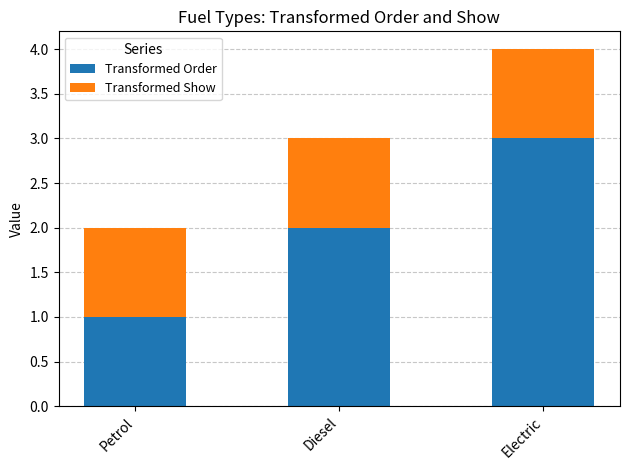

Rank the categories by Transformed Order value from highest to lowest.

Electric, Diesel, Petrol